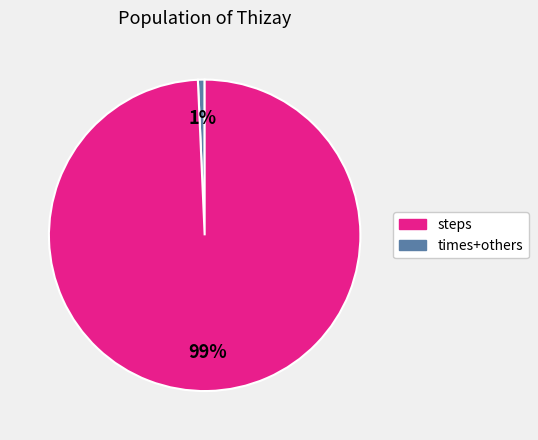

How many segments does this pie chart have?

2